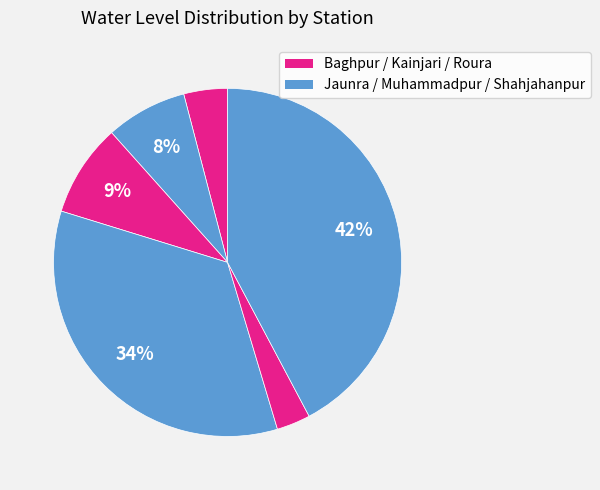

To the nearest percent, what is the difference between the largest and smallest slice percentages?

39%